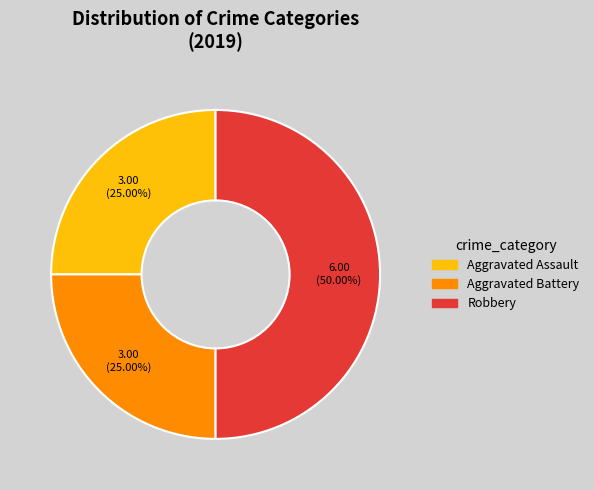

What percentage is the Aggravated Battery slice, to the nearest percent?

25%